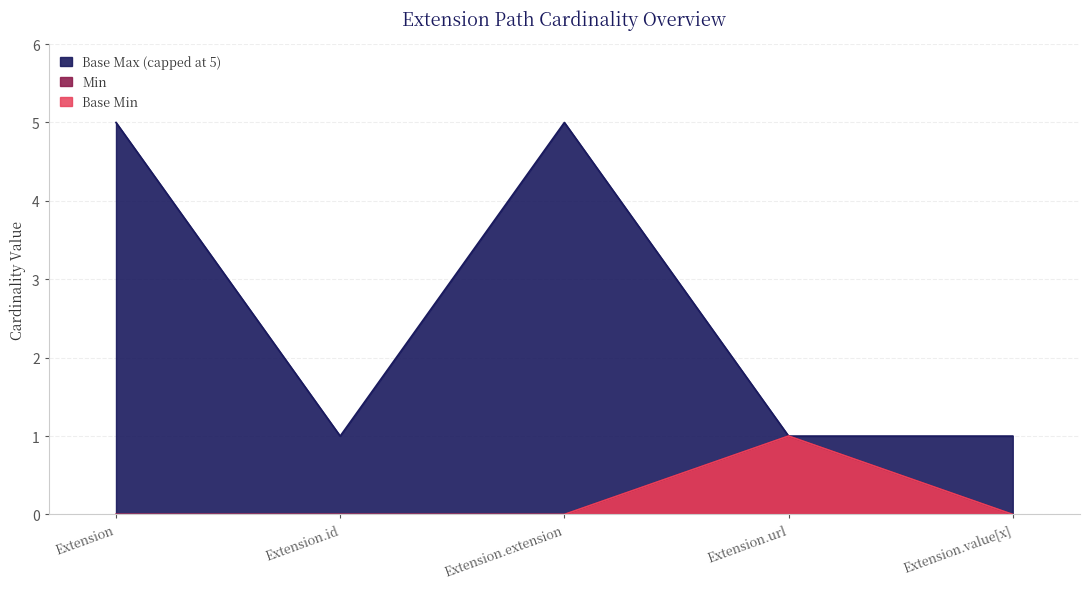

Which series has the largest total across all categories?

Base Max (numeric)